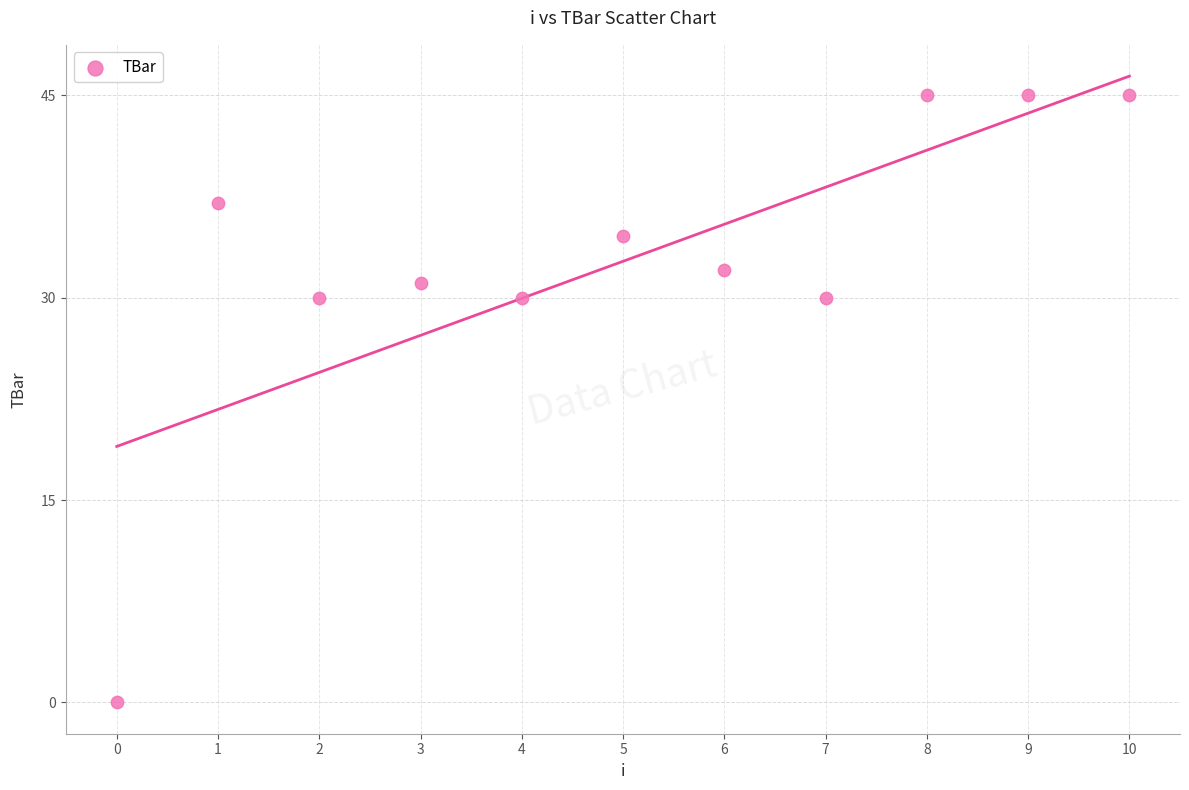

What is the average Y value?

32.7